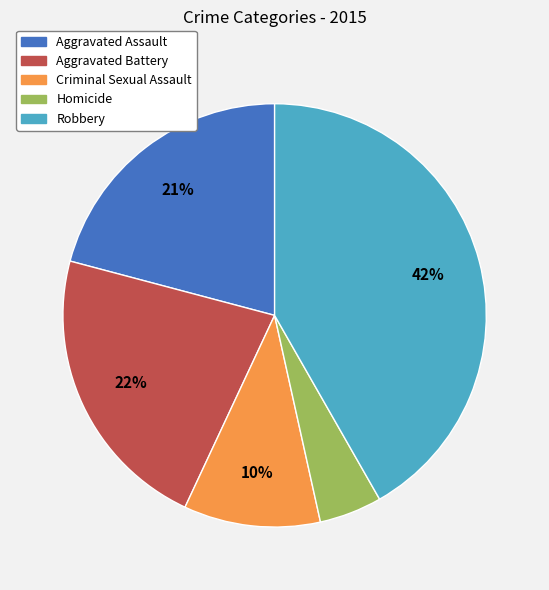

Is there a majority slice in this chart?

No